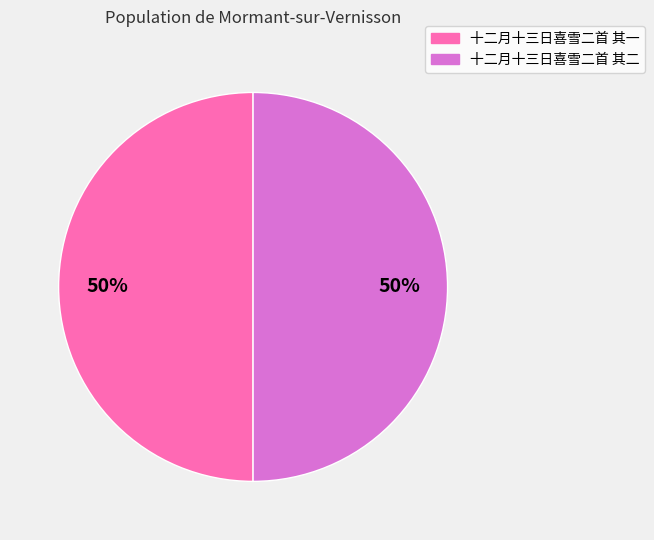

Combined, do 十二月十三日喜雪二首 其二 and 十二月十三日喜雪二首 其一 account for over 50%?

Yes